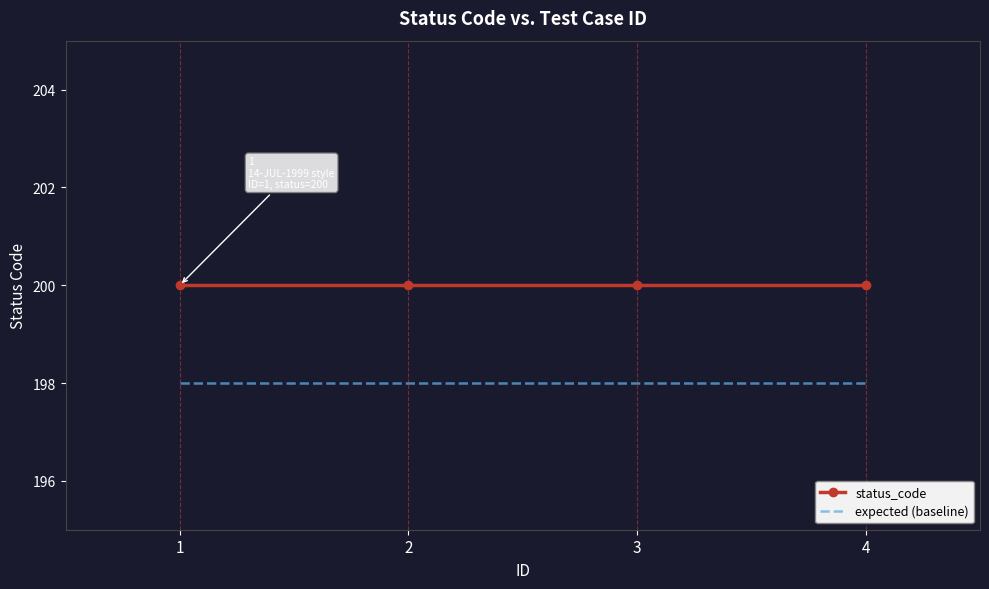

What is the difference between the highest and lowest values at 2?

2